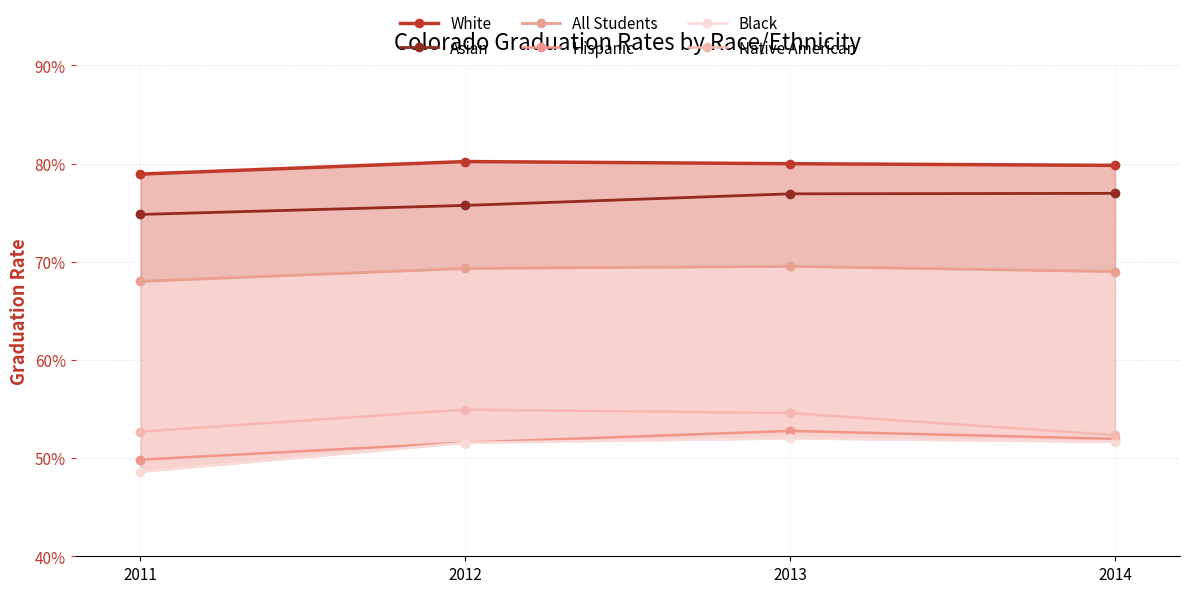

Which series has the largest total across all categories?

White